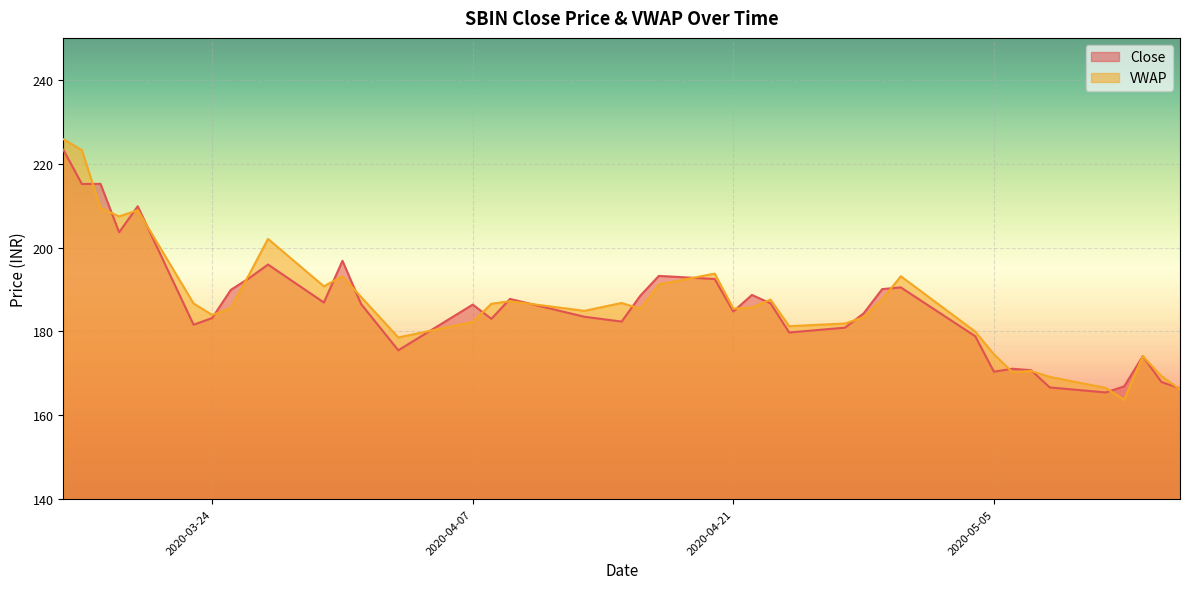

What is the total value across all series at 2020-05-07?

341.3